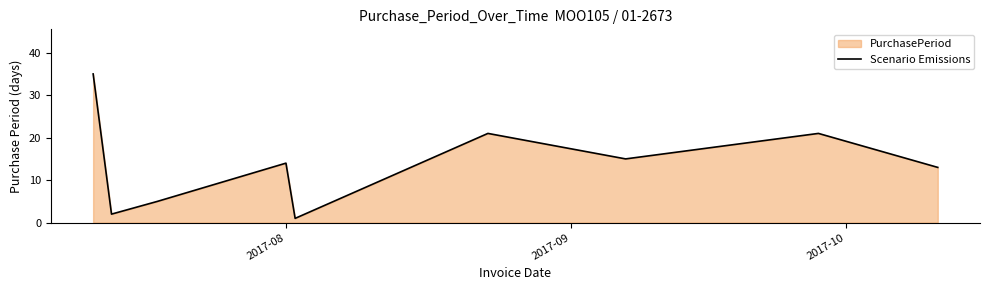

What is the maximum value shown in the chart?

35